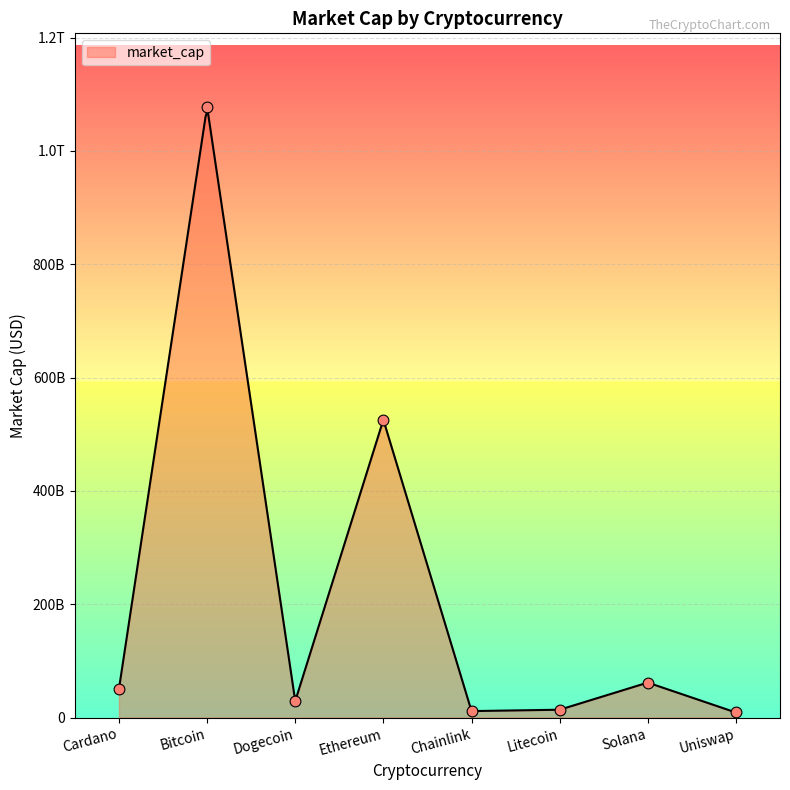

What is the ratio of the value at Uniswap to the value at Cardano?

0.2